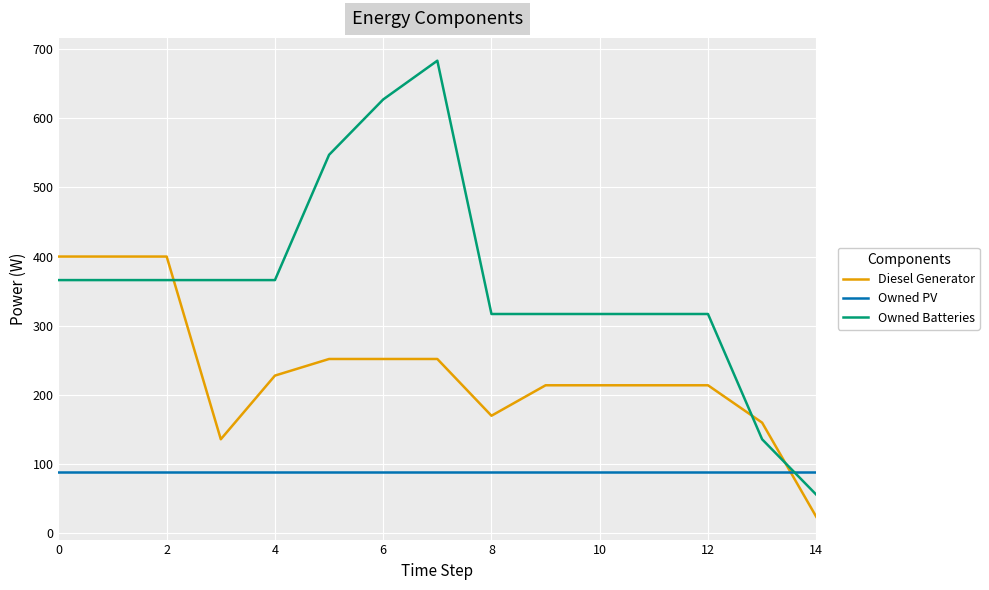

List the series in order of their peak value, highest first.

Owned Batteries, Diesel Generator, Owned PV